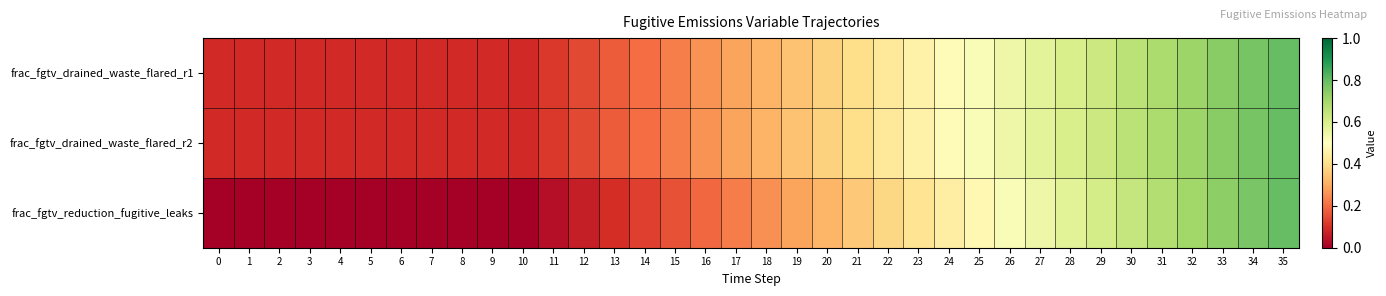

Reading left to right, what are all the values shown in this chart?

frac_fgtv_drained_waste_flared_r1: 0=0.1	1=0.1	2=0.1	3=0.1	4=0.1	5=0.1	6=0.1	7=0.1	8=0.1	9=0.1	10=0.1	11=0.1	12=0.1	13=0.2	14=0.2	15=0.2	16=0.3	17=0.3	18=0.3	19=0.3	20=0.4	21=0.4	22=0.4	23=0.5	24=0.5	25=0.5	26=0.5	27=0.6	28=0.6	29=0.6	30=0.7	31=0.7	32=0.7	33=0.7	34=0.8	35=0.8
frac_fgtv_drained_waste_flared_r2: 0=0.1	1=0.1	2=0.1	3=0.1	4=0.1	5=0.1	6=0.1	7=0.1	8=0.1	9=0.1	10=0.1	11=0.1	12=0.1	13=0.2	14=0.2	15=0.2	16=0.3	17=0.3	18=0.3	19=0.3	20=0.4	21=0.4	22=0.4	23=0.5	24=0.5	25=0.5	26=0.5	27=0.6	28=0.6	29=0.6	30=0.7	31=0.7	32=0.7	33=0.7	34=0.8	35=0.8
frac_fgtv_reduction_fugitive_leaks: 0=0.0	1=0.0	2=0.0	3=0.0	4=0.0	5=0.0	6=0.0	7=0.0	8=0.0	9=0.0	10=0.0	11=0.0	12=0.1	13=0.1	14=0.1	15=0.2	16=0.2	17=0.2	18=0.3	19=0.3	20=0.3	21=0.4	22=0.4	23=0.4	24=0.4	25=0.5	26=0.5	27=0.5	28=0.6	29=0.6	30=0.6	31=0.7	32=0.7	33=0.7	34=0.8	35=0.8